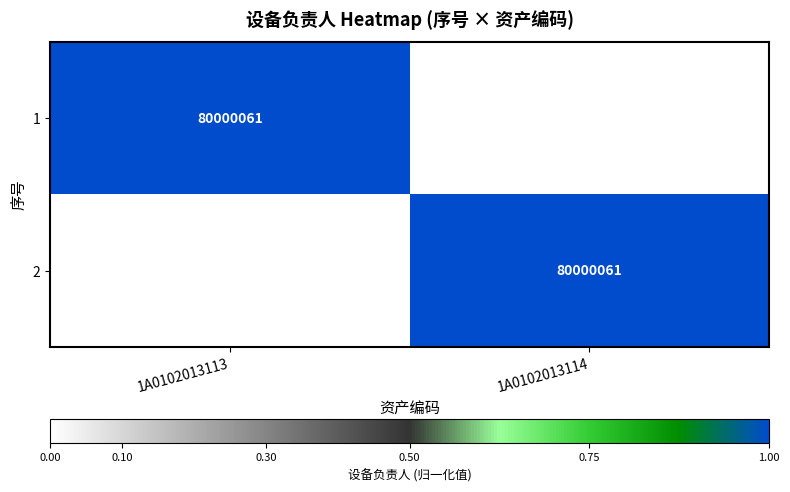

Is it true that 2 equals 80000061 at 1A0102013114?

True